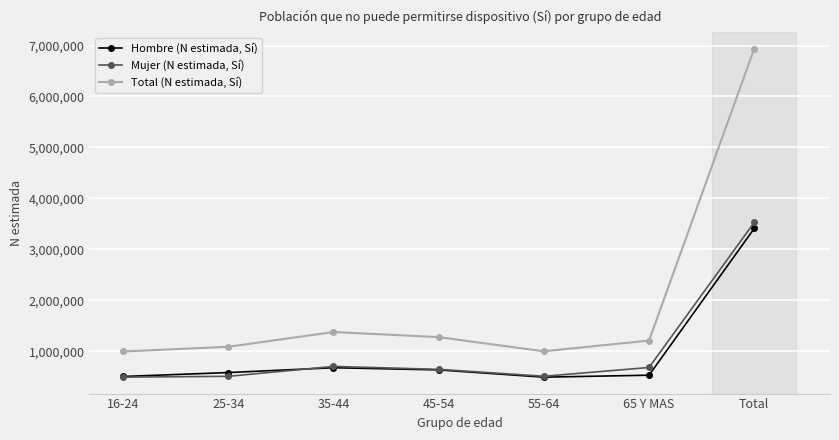

True or false: Total (N estimada, Sí) and Hombre (N estimada, Sí) cross at least once.

False